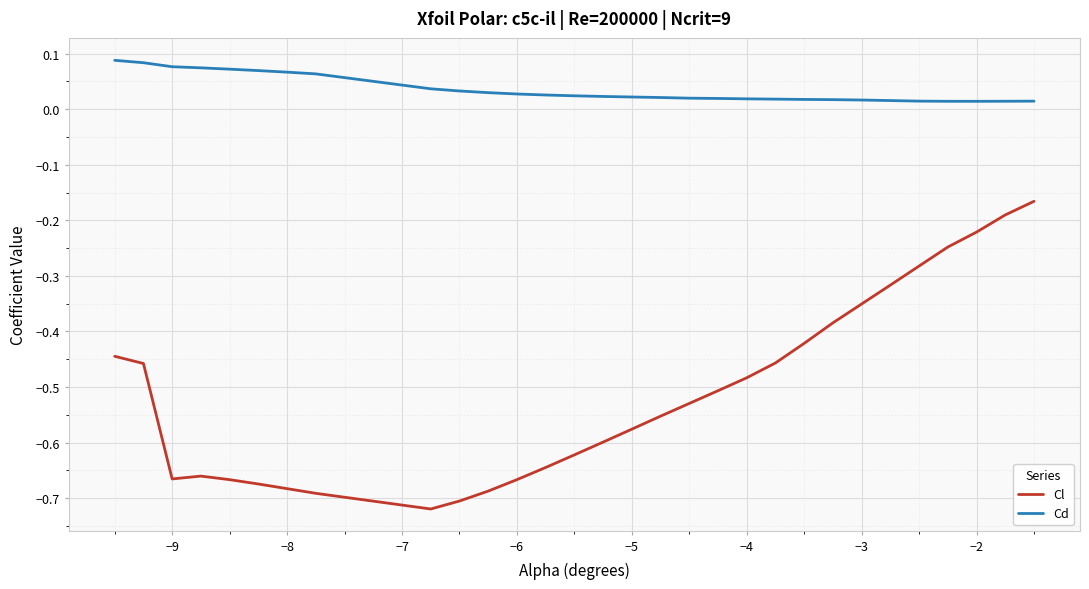

Rank the series by their maximum value, from lowest to highest.

Cl, Cd